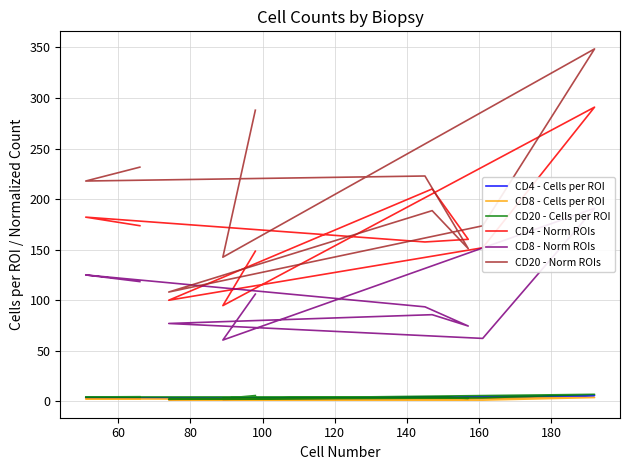

What is the difference between the maximum and minimum values in the CD20 - Cells per ROI series?

4.8